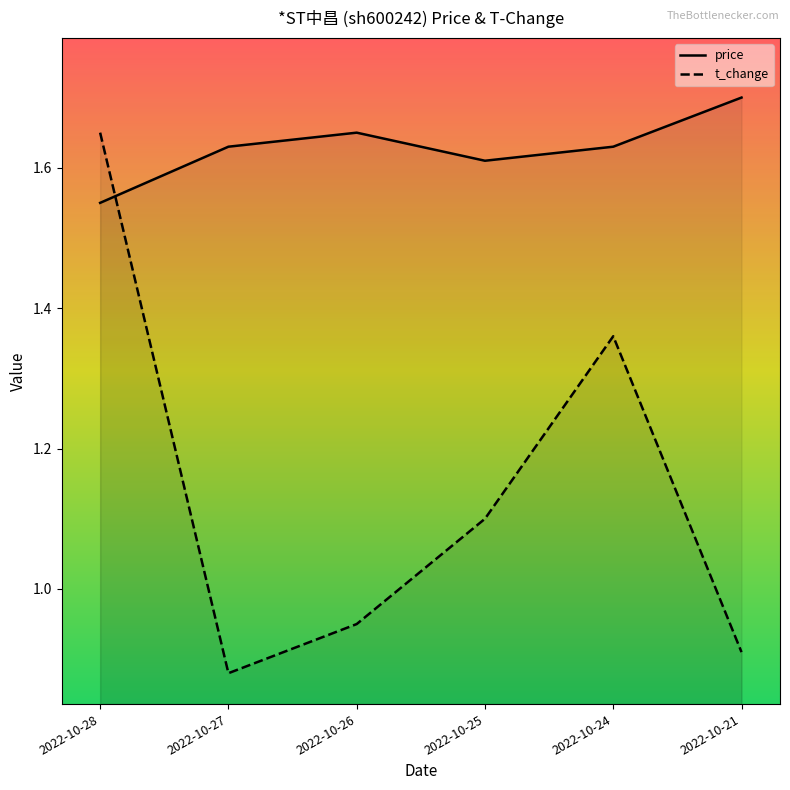

What is the value of the price point at the 5th from the left?

1.6